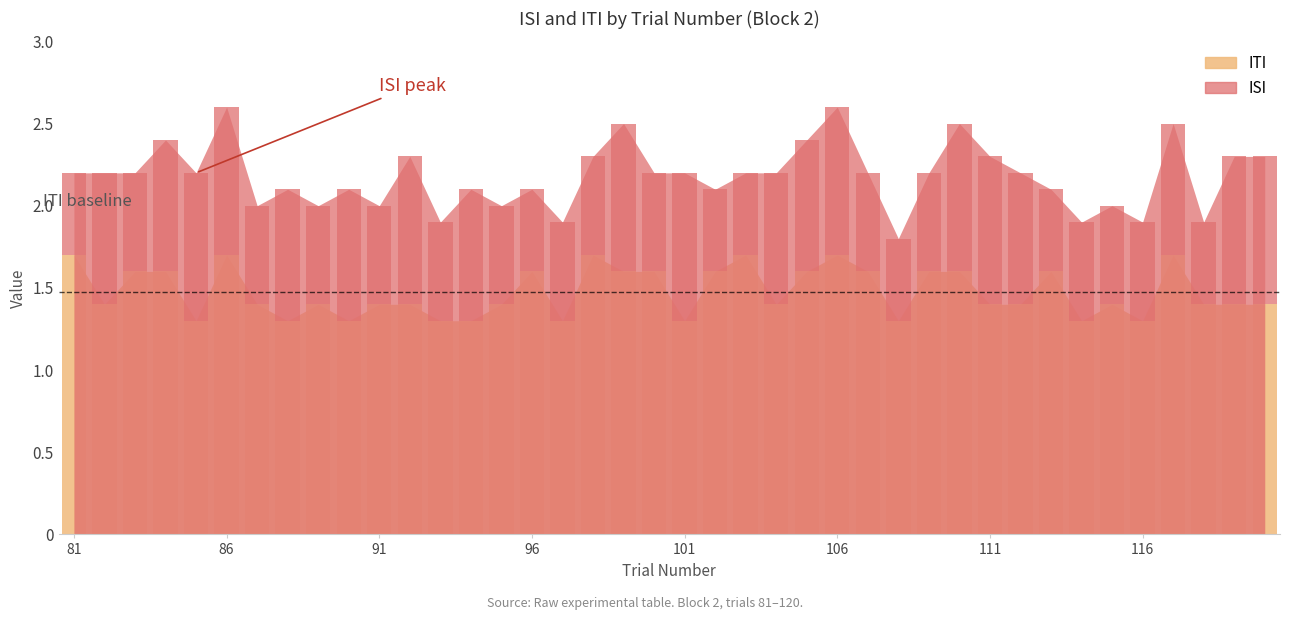

What is the difference between the ITI values at 109 and 103?

0.1